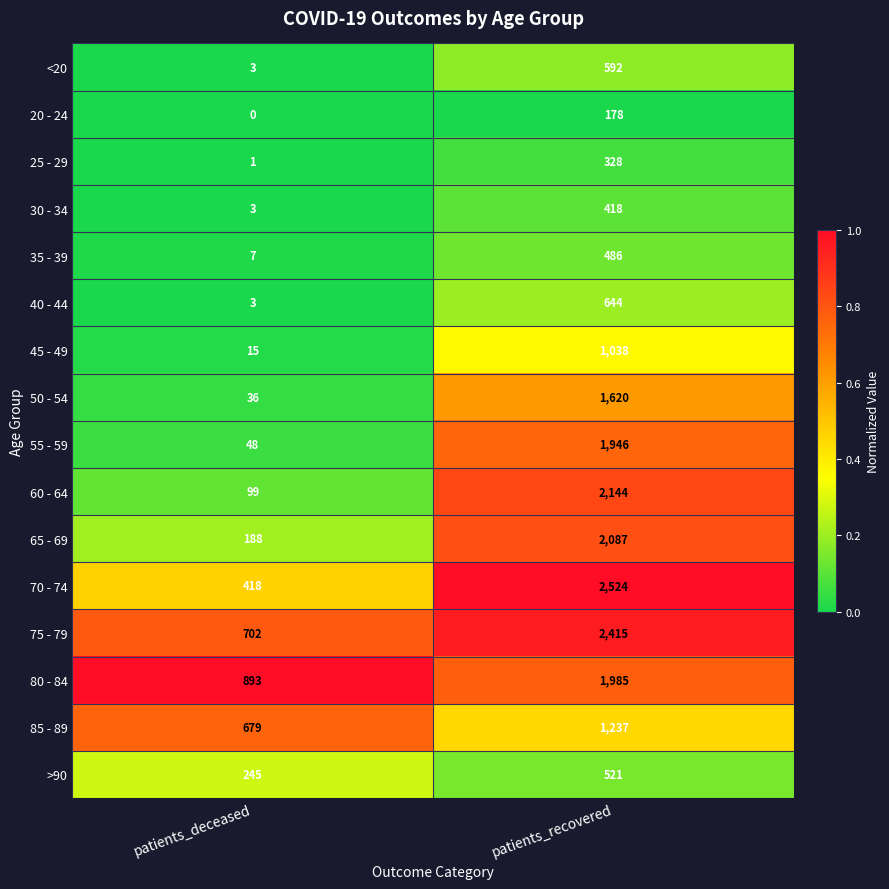

How many series are shown in this chart?

16